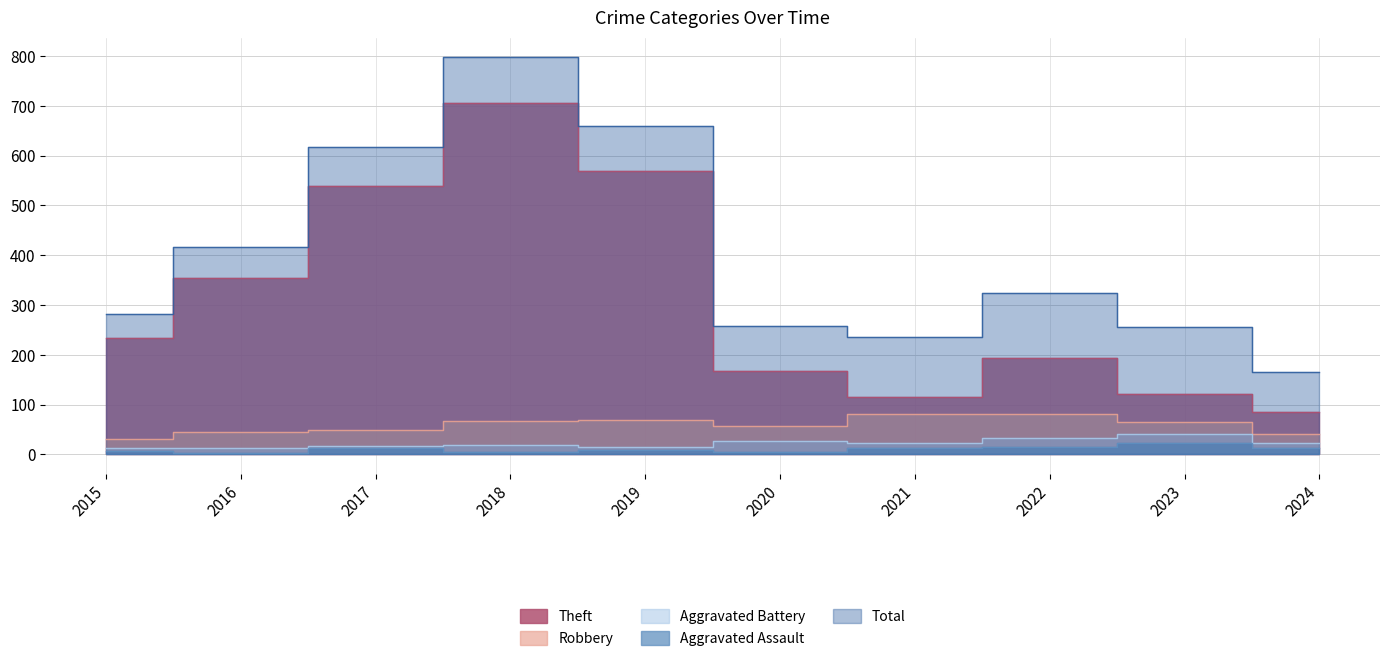

Reading right to left, extract all data points from this chart.

Theft: 84	122	194	116	168	568	705	538	354	233
Robbery: 41	64	80	80	57	69	67	49	44	30
Aggravated Battery: 23	40	32	23	26	14	18	17	13	13
Aggravated Assault: 13	22	14	13	4	8	5	12	3	6
Total: 165	255	324	235	257	660	797	617	416	282